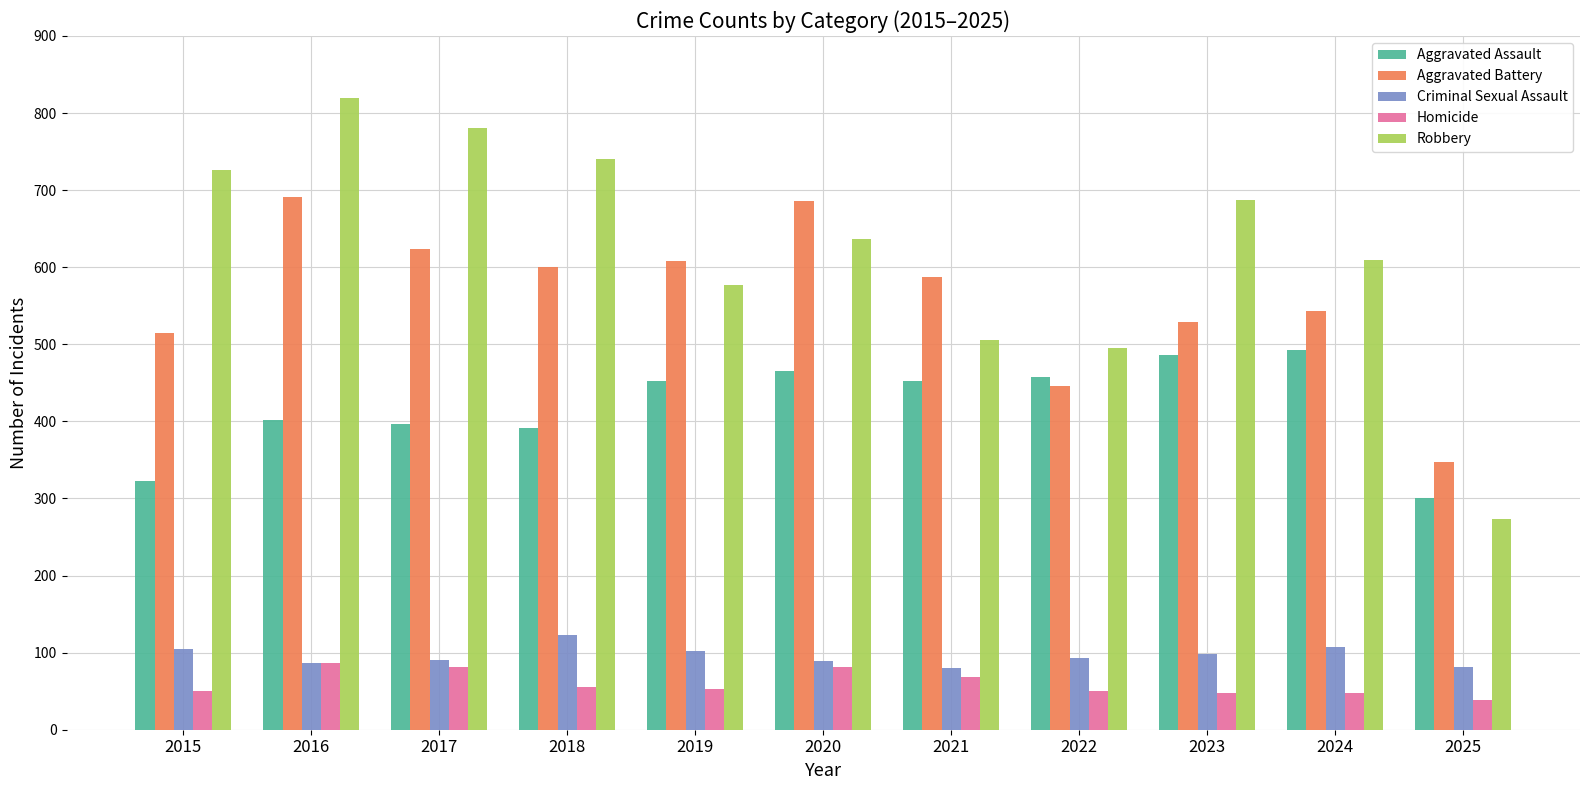

Which category has the lowest value in the Aggravated Battery series?

2025